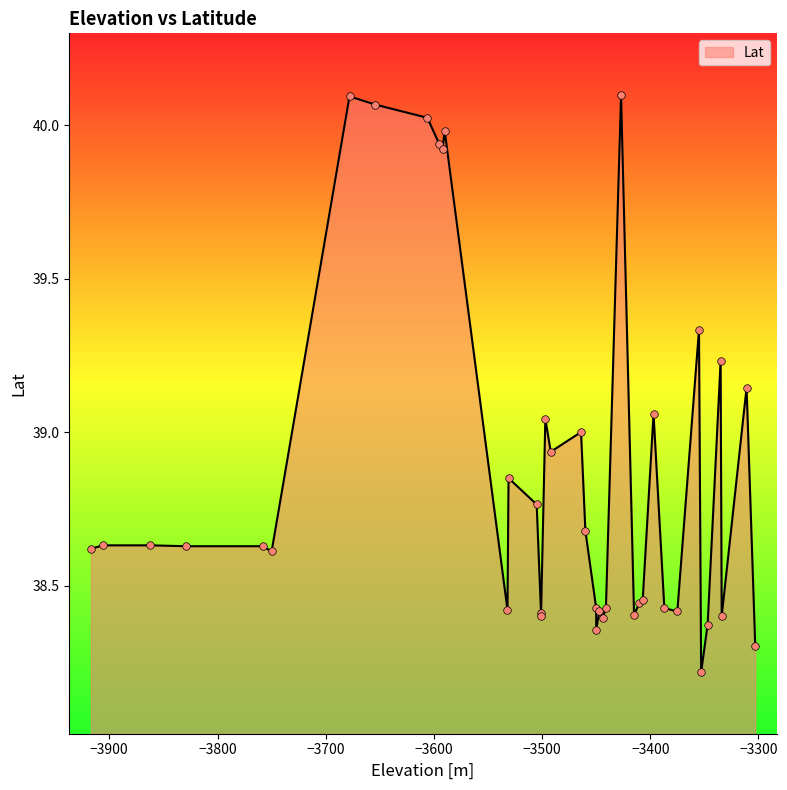

Approximately how many times larger is the value at 1 compared to 23?

1.0